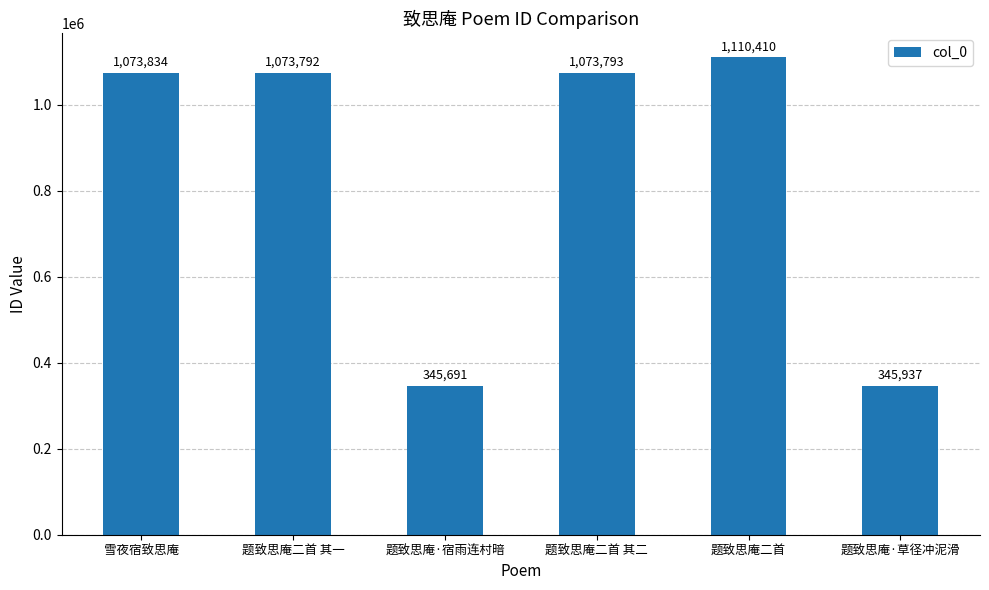

Which has a higher value, 题致思庵二首 其一 or 题致思庵二首?

题致思庵二首